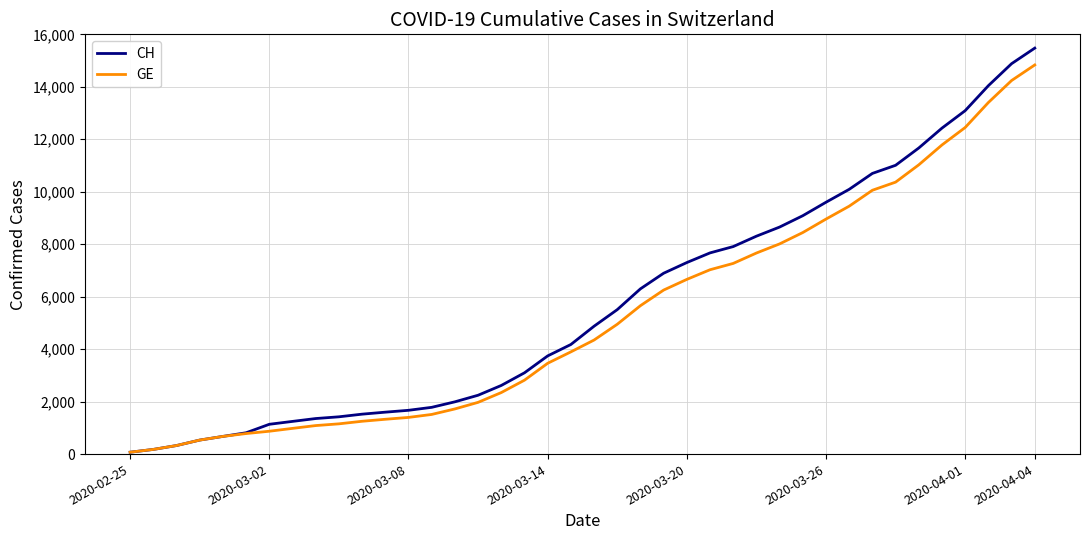

What is the maximum value for CH?

15475